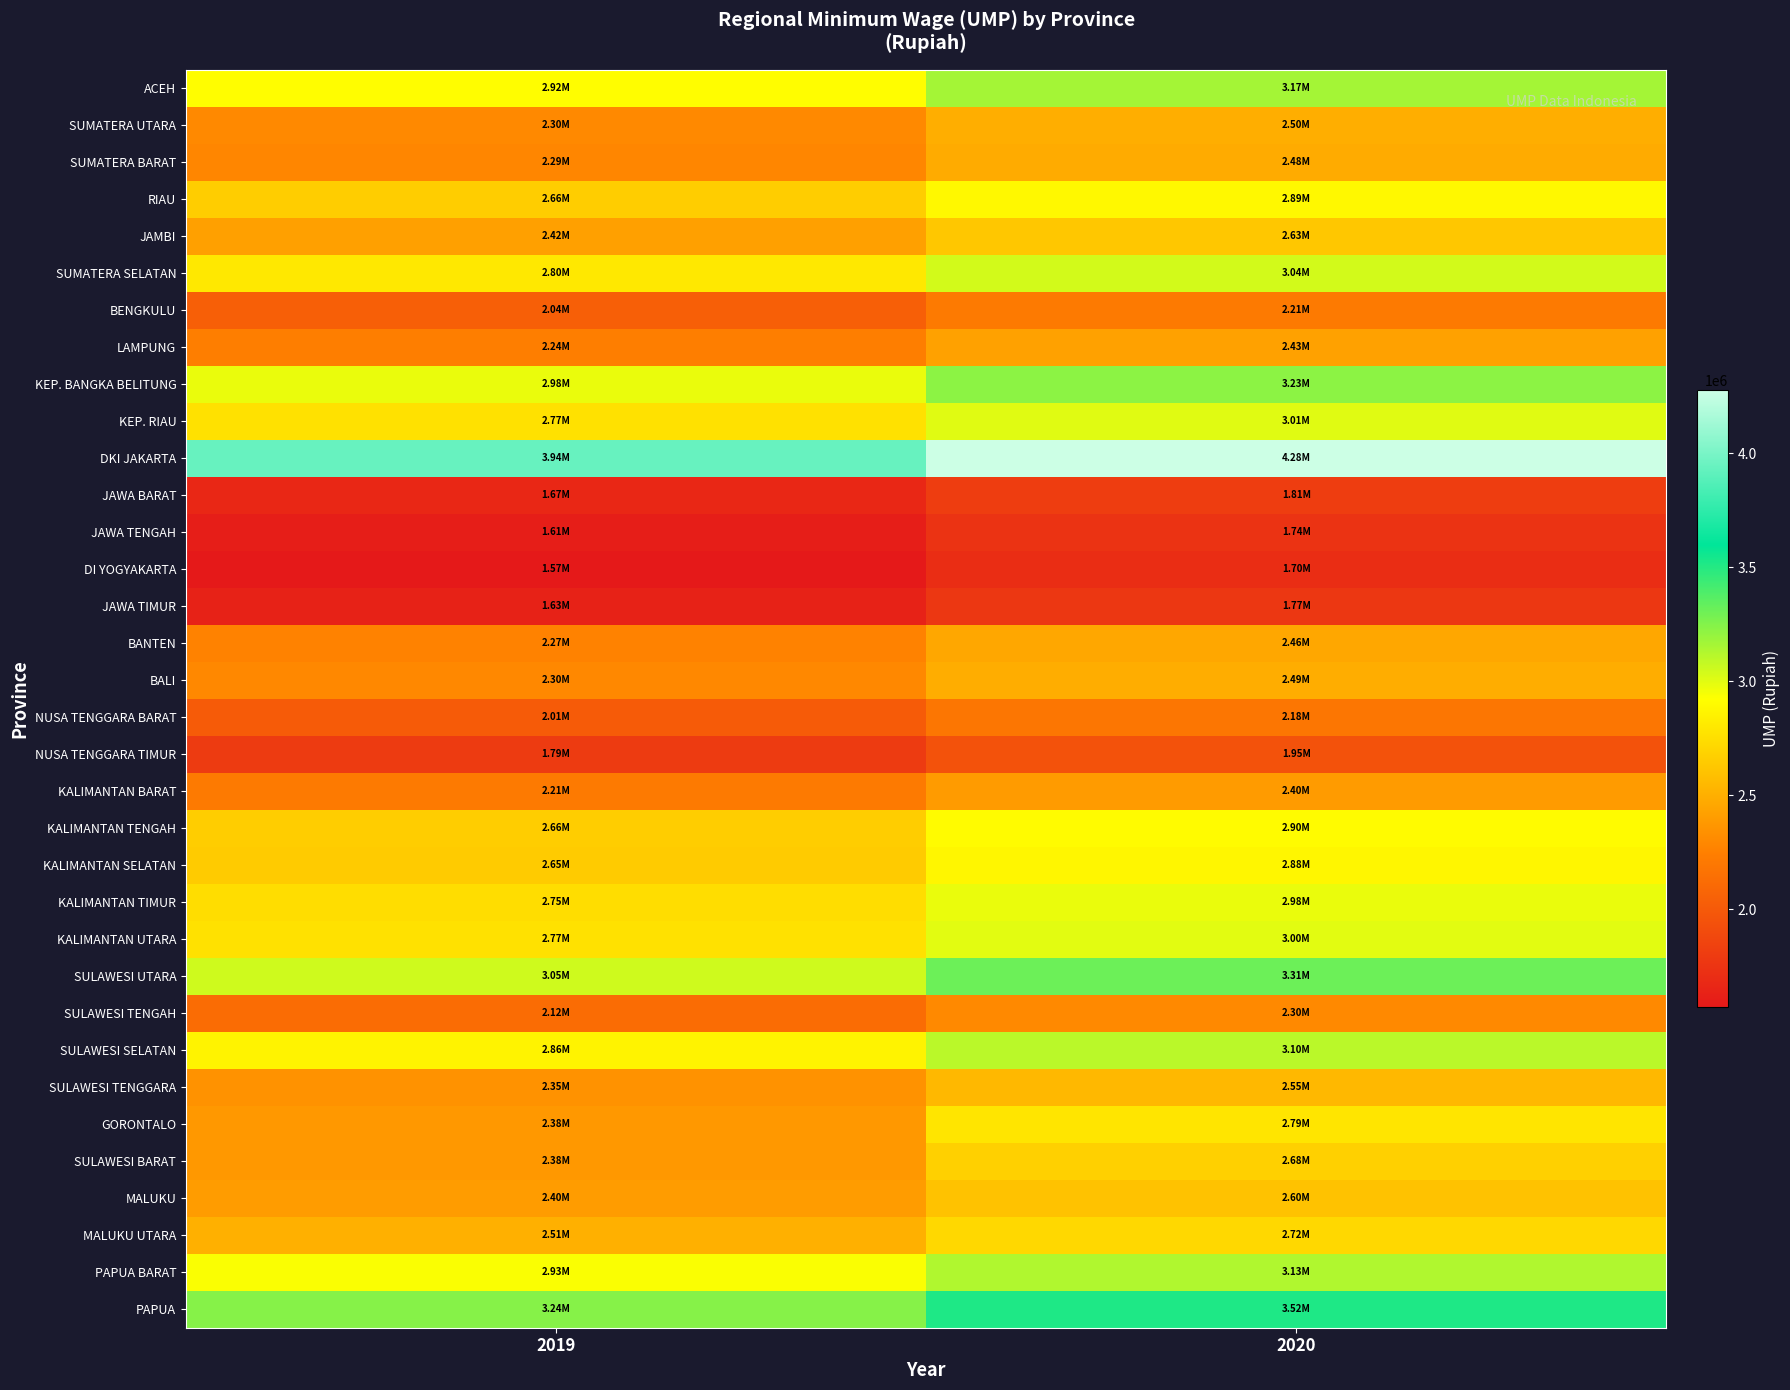

What is the difference between the highest and lowest values at 2019?

2370050